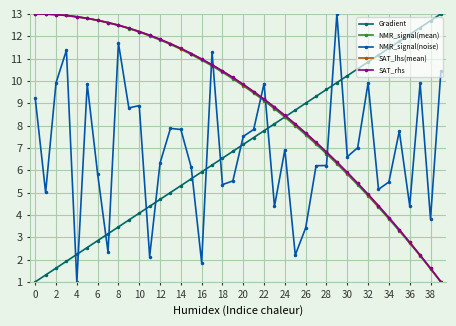

What is the highest value of the Gradient series?

13.0